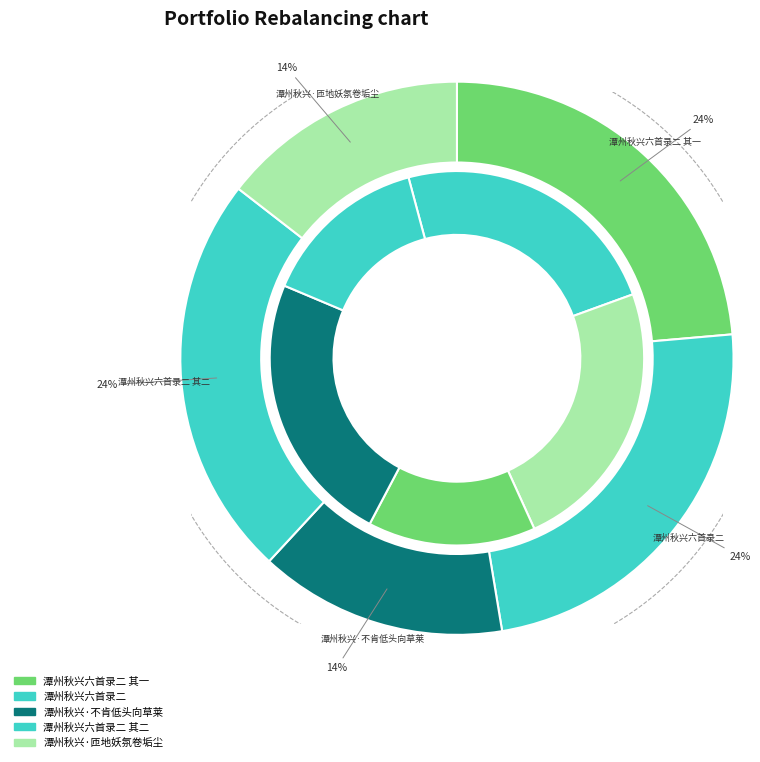

Is it true that 潭州秋兴六首录二 is 13% of the pie?

False